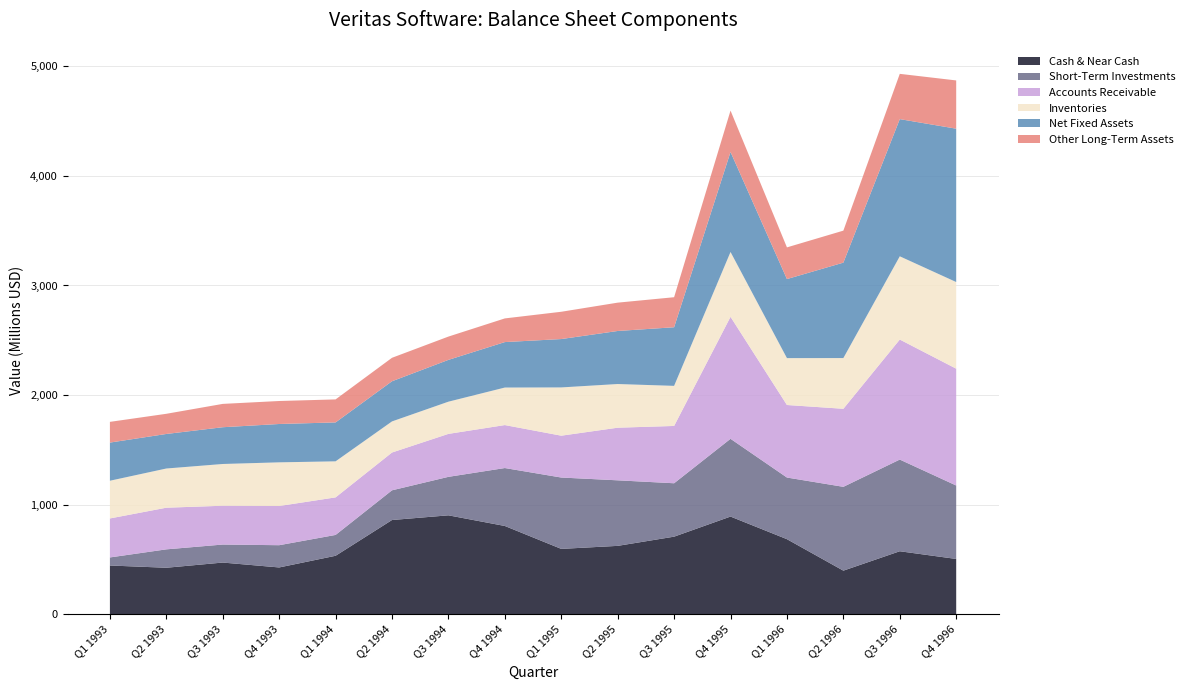

Reading left to right, what are all the values shown in this chart?

Cash & Near Cash: Q1 1993=443.9	Q2 1993=423.4	Q3 1993=470.8	Q4 1993=426.1	Q1 1994=532.7	Q2 1994=859.1	Q3 1994=902.0	Q4 1994=804.7	Q1 1995=595.5	Q2 1995=623.2	Q3 1995=707.2	Q4 1995=890.7	Q1 1996=684.2	Q2 1996=397.0	Q3 1996=574.0	Q4 1996=503.8
Short-Term Investments: Q1 1993=73.6	Q2 1993=167.9	Q3 1993=164.3	Q4 1993=203.1	Q1 1994=190.3	Q2 1994=271.2	Q3 1994=351.2	Q4 1994=528.8	Q1 1995=651.4	Q2 1995=598.3	Q3 1995=487.5	Q4 1995=709.8	Q1 1996=562.7	Q2 1996=765.1	Q3 1996=837.0	Q4 1996=670.3
Accounts Receivable: Q1 1993=355.9	Q2 1993=380.2	Q3 1993=354.2	Q4 1993=357.7	Q1 1994=342.8	Q2 1994=345.0	Q3 1994=392.2	Q4 1994=392.2	Q1 1995=382.0	Q2 1995=480.3	Q3 1995=523.1	Q4 1995=1113.4	Q1 1996=662.1	Q2 1996=712.5	Q3 1996=1095.5	Q4 1996=1066.5
Inventories: Q1 1993=344.3	Q2 1993=357.8	Q3 1993=381.2	Q4 1993=398.7	Q1 1994=329.0	Q2 1994=283.9	Q3 1994=294.0	Q4 1994=342.5	Q1 1995=440.5	Q2 1995=398.7	Q3 1995=365.9	Q4 1995=592.0	Q1 1996=427.9	Q2 1996=463.0	Q3 1996=759.8	Q4 1996=790.8
Net Fixed Assets: Q1 1993=348.3	Q2 1993=315.4	Q3 1993=335.5	Q4 1993=350.1	Q1 1994=355.3	Q2 1994=366.7	Q3 1994=381.6	Q4 1994=415.0	Q1 1995=441.5	Q2 1995=484.2	Q3 1995=535.1	Q4 1995=912.9	Q1 1996=721.7	Q2 1996=871.0	Q3 1996=1252.3	Q4 1996=1399.9
Other Long-Term Assets: Q1 1993=189.1	Q2 1993=184.1	Q3 1993=213.0	Q4 1993=209.9	Q1 1994=210.0	Q2 1994=214.1	Q3 1994=212.6	Q4 1994=216.0	Q1 1995=249.1	Q2 1995=258.6	Q3 1995=274.1	Q4 1995=377.7	Q1 1996=289.2	Q2 1996=292.1	Q3 1996=413.2	Q4 1996=440.5